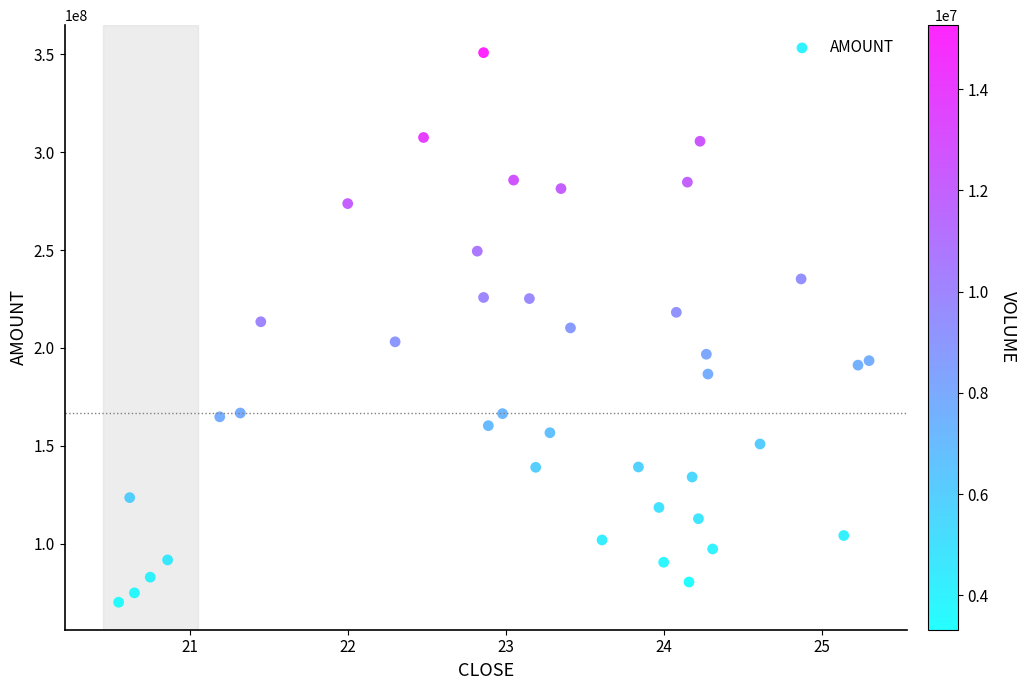

What is the range of Y values (max minus min)?

280871879